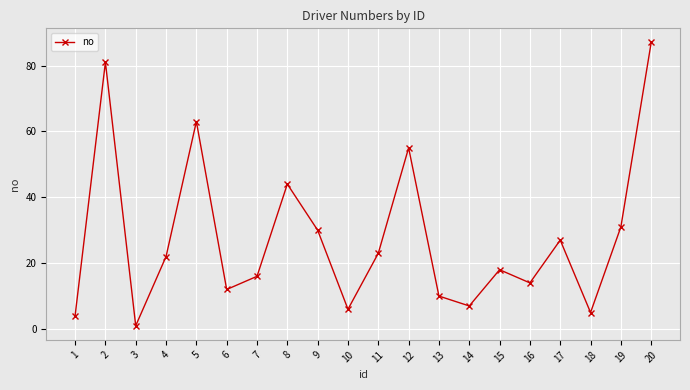

How many data points does each series have?

20